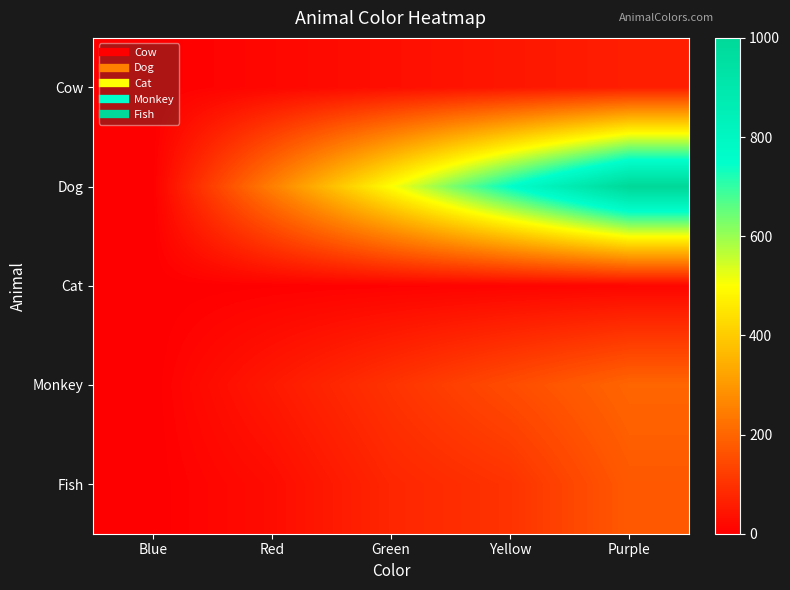

Which series changed the most between Blue and Green?

Dog